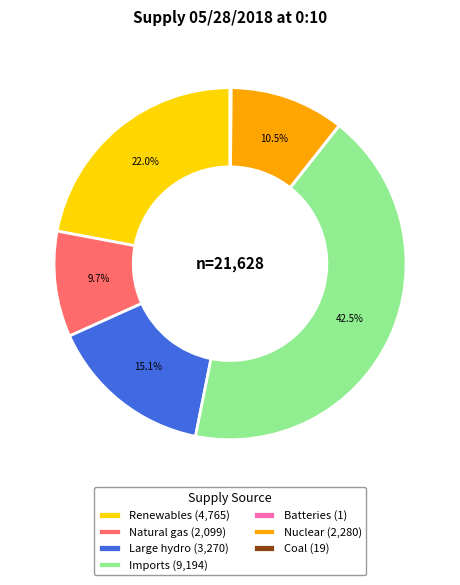

Is there a majority slice in this chart?

No